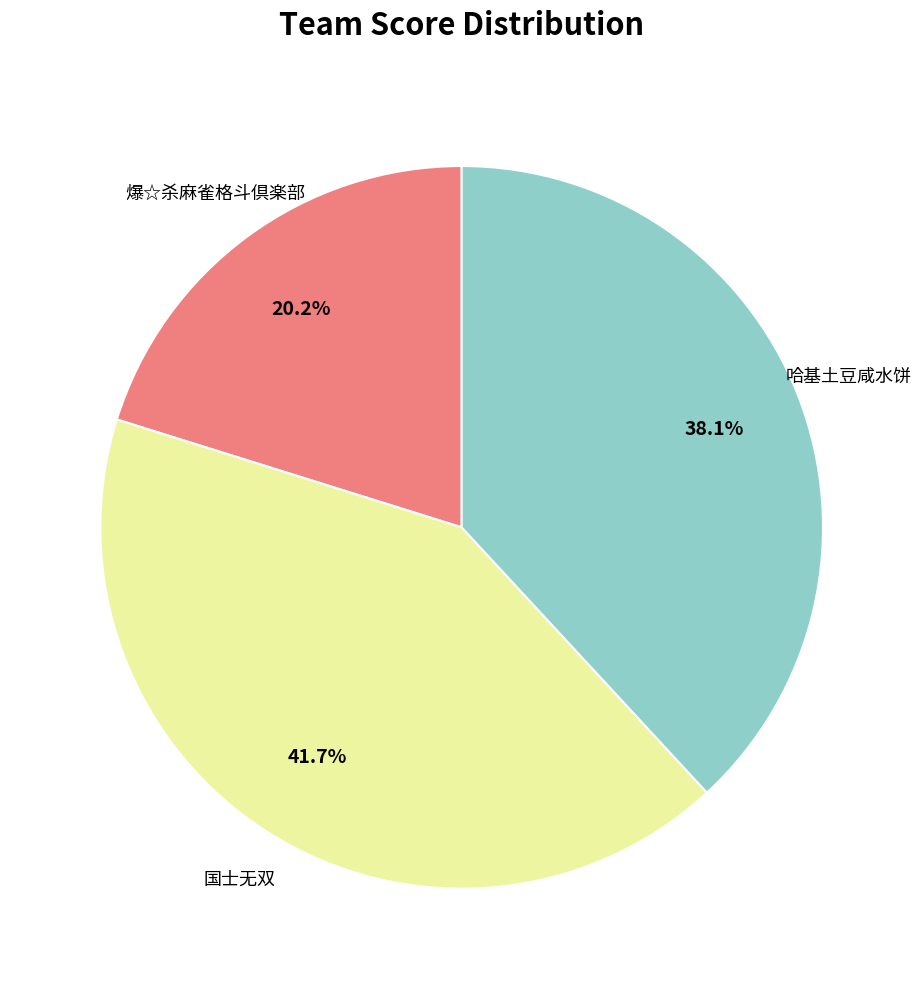

Is there a majority slice in this chart?

No